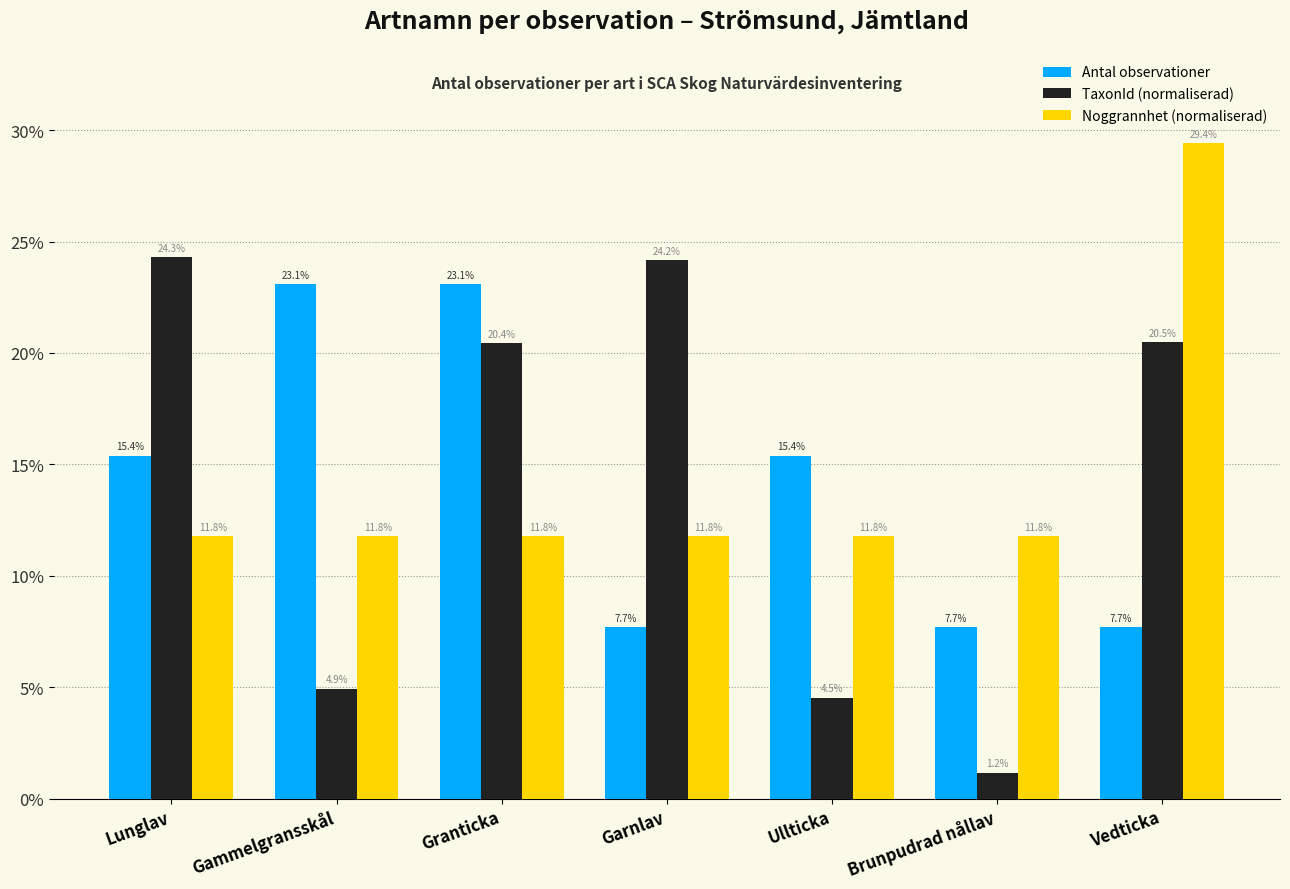

What is the minimum value for Noggrannhet (normaliserad)?

11.8